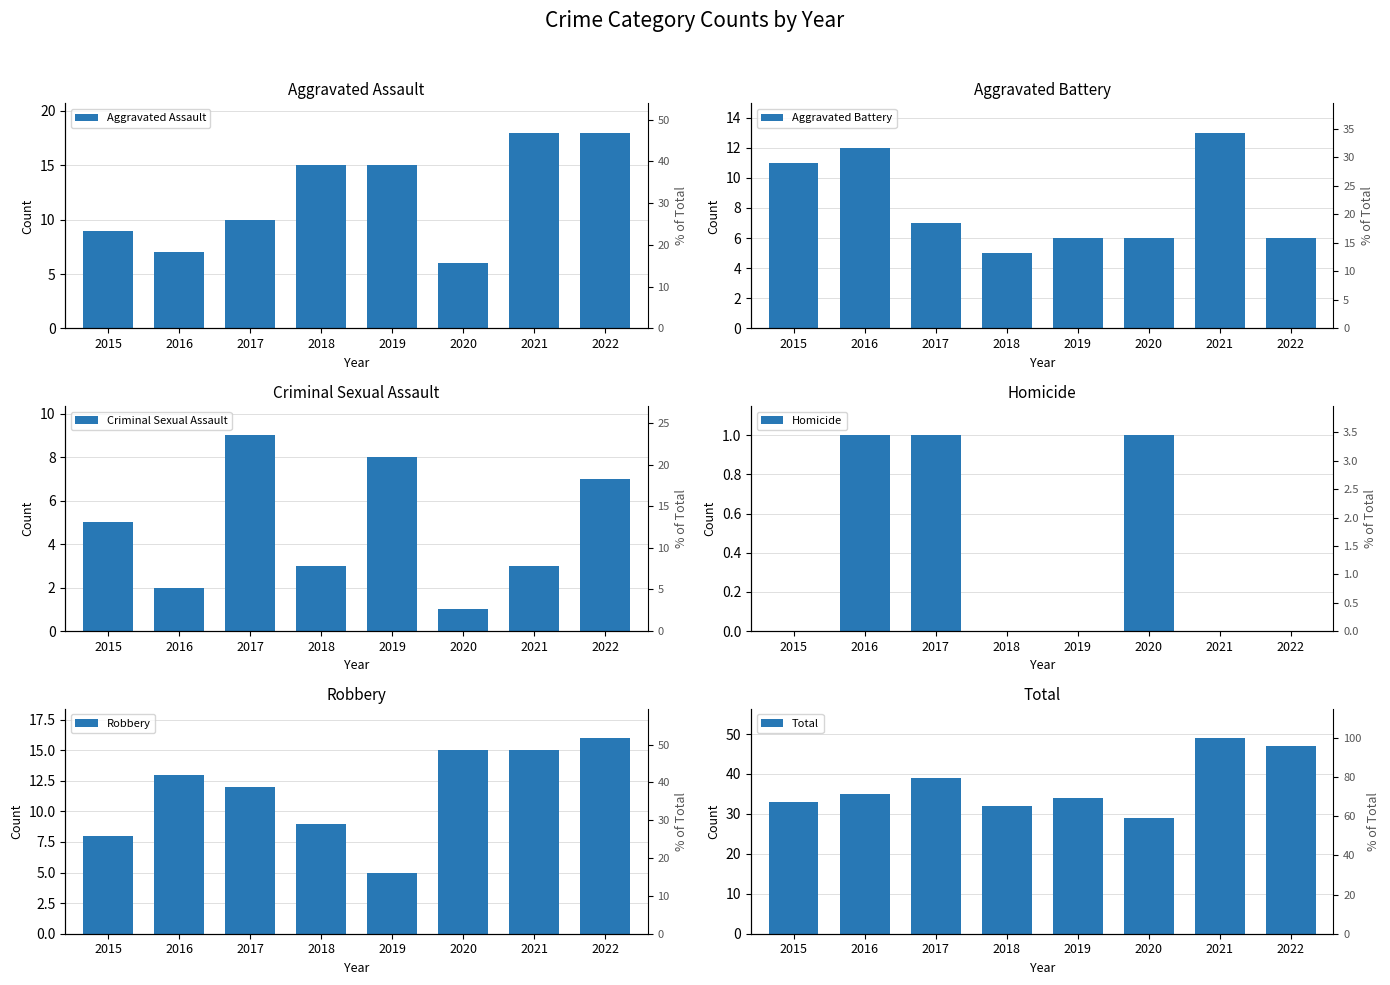

The Aggravated Battery series shows 12 at 2017. True or false?

False